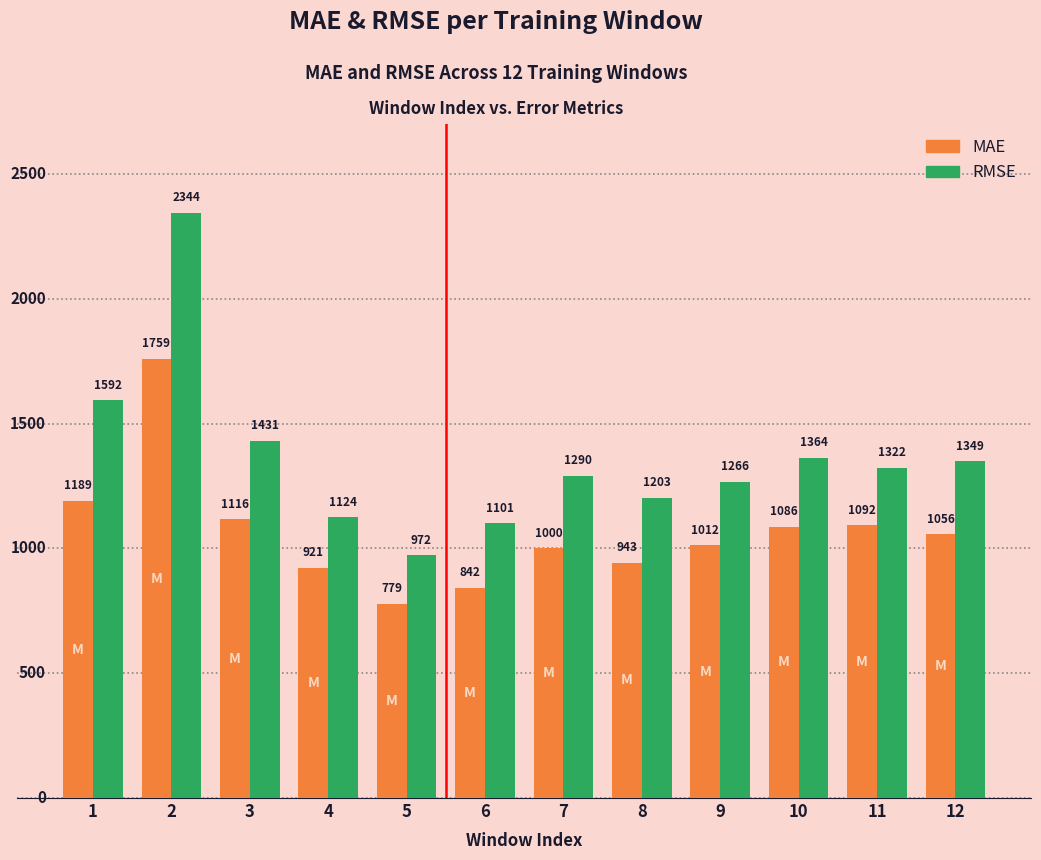

What is the average value of the MAE series?

1066.2